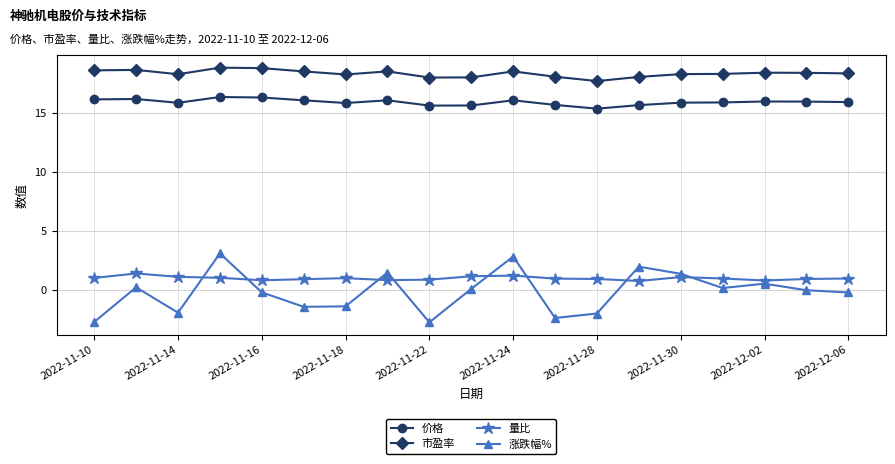

Which series has the largest total across all categories?

市盈率